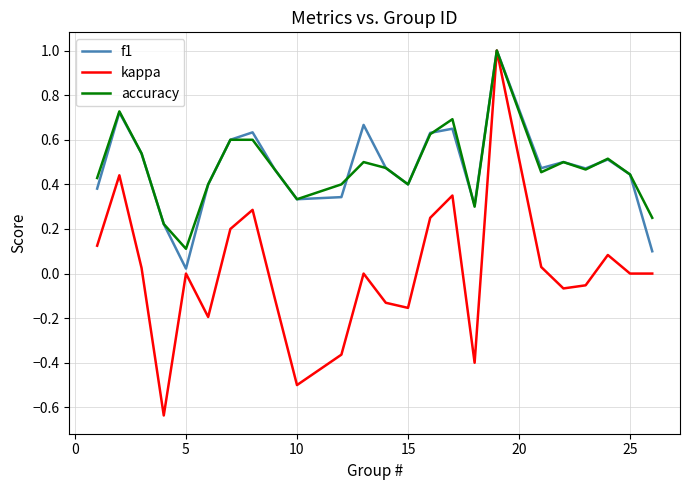

Which series has the widest spread of values?

kappa